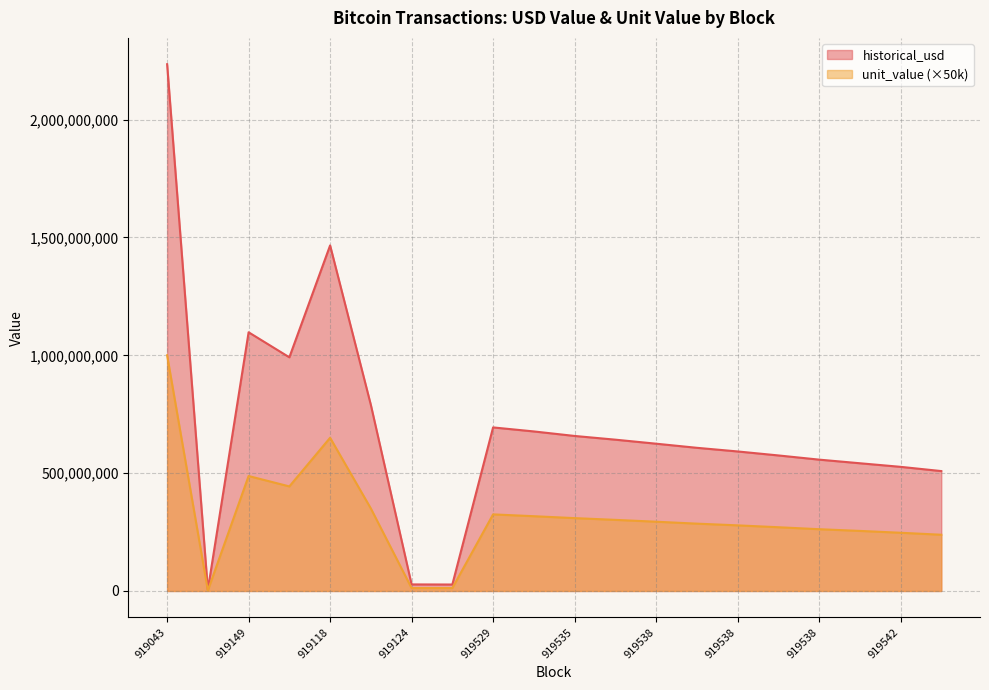

What value does the unit_value series have at 919124?

12251000.0